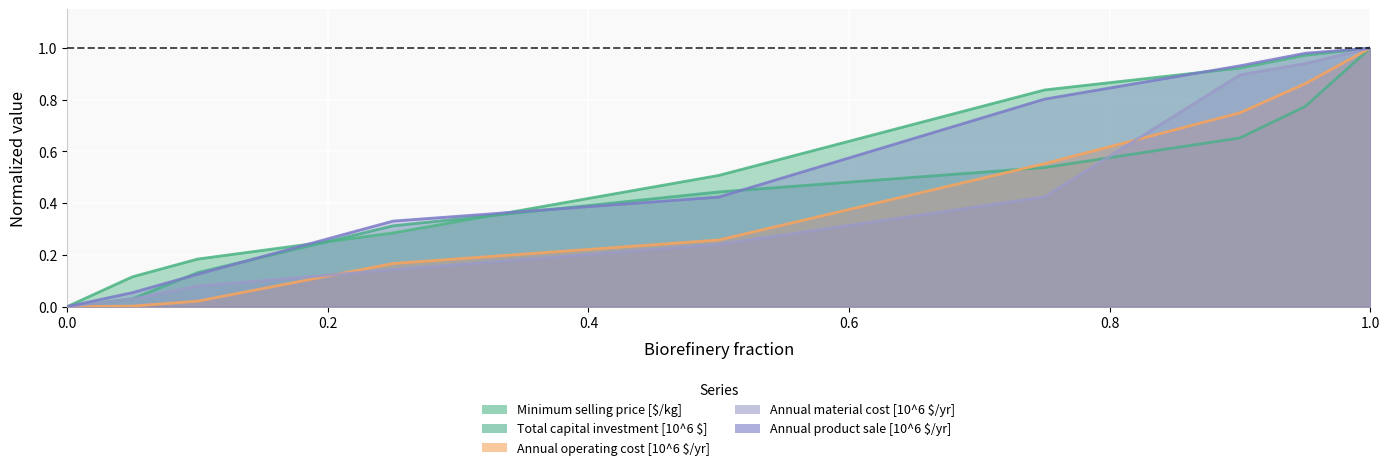

At how many categories does at least one series exceed 0?

8